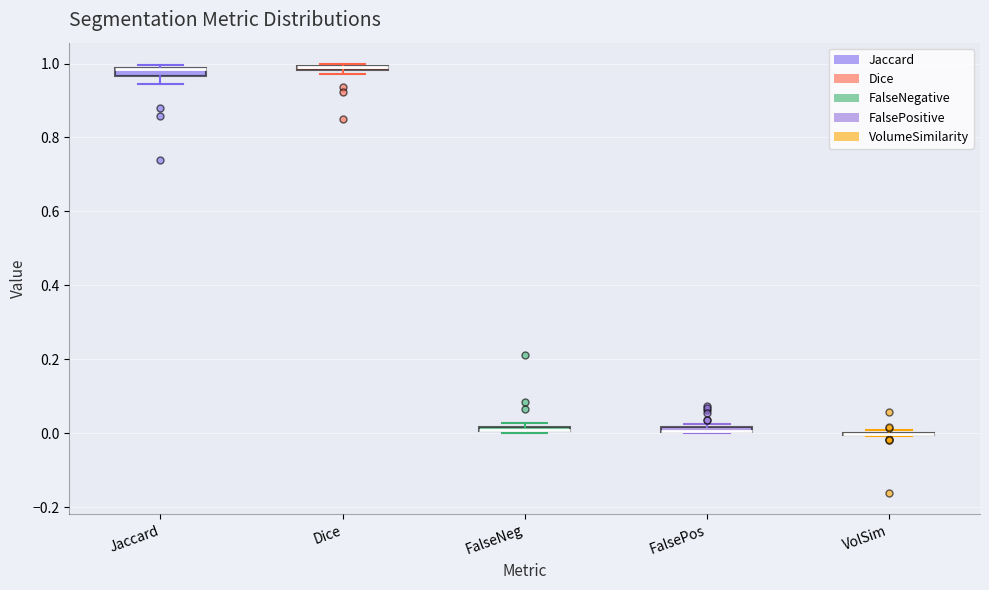

Where is the upper edge of the box for FalseNeg on the y-axis? The values are not printed on the chart, so give them approximately, as read against the axis.

0.02